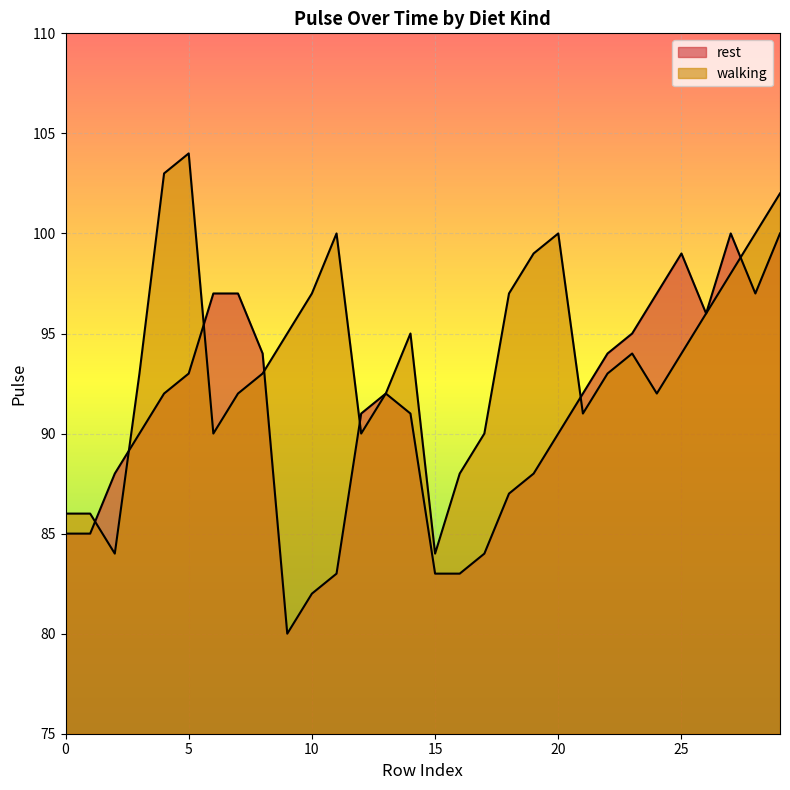

What is the difference between the highest and lowest values at 15?

1